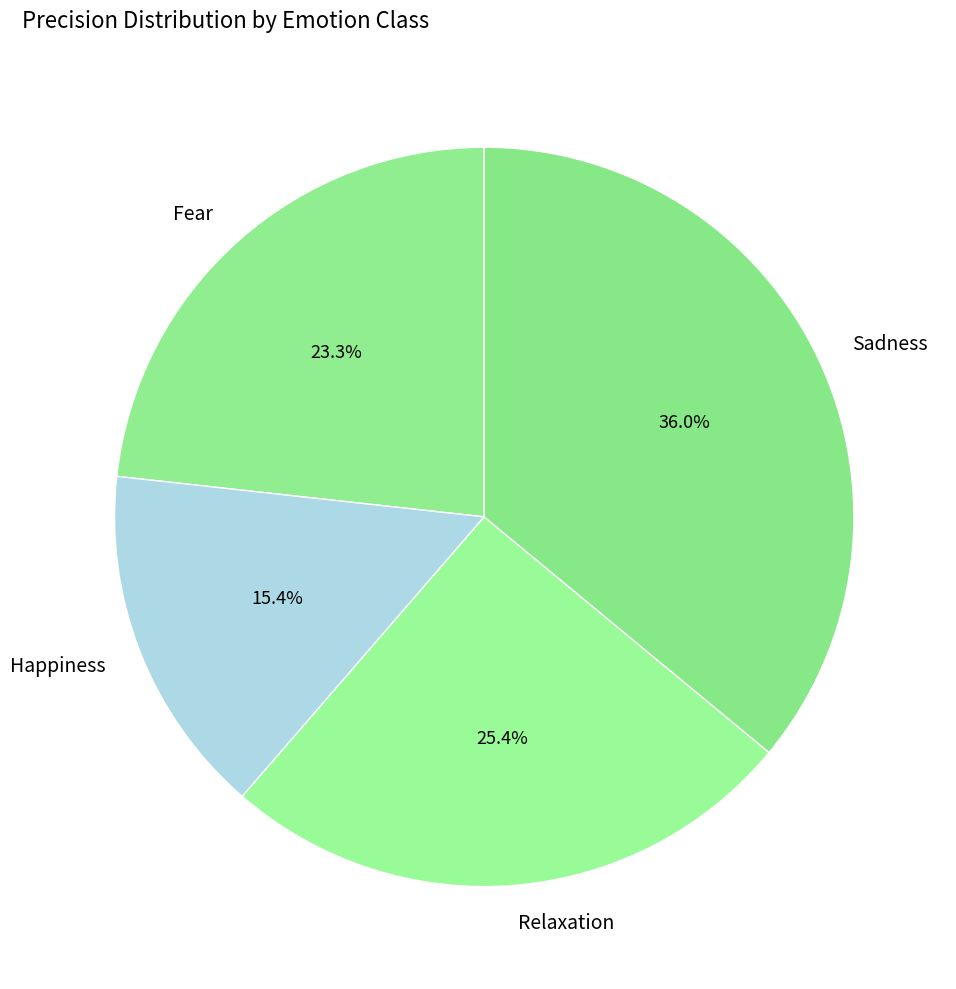

True or false: Fear accounts for 23% of the total.

True